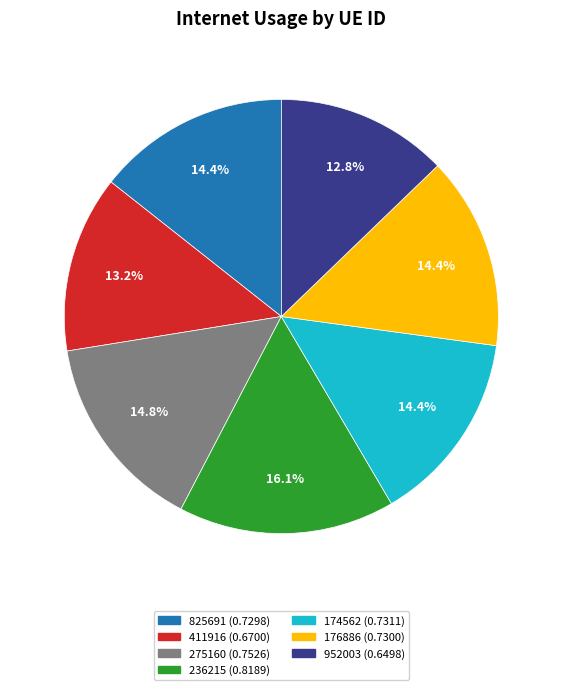

Between 275160 and 952003, which is larger?

275160